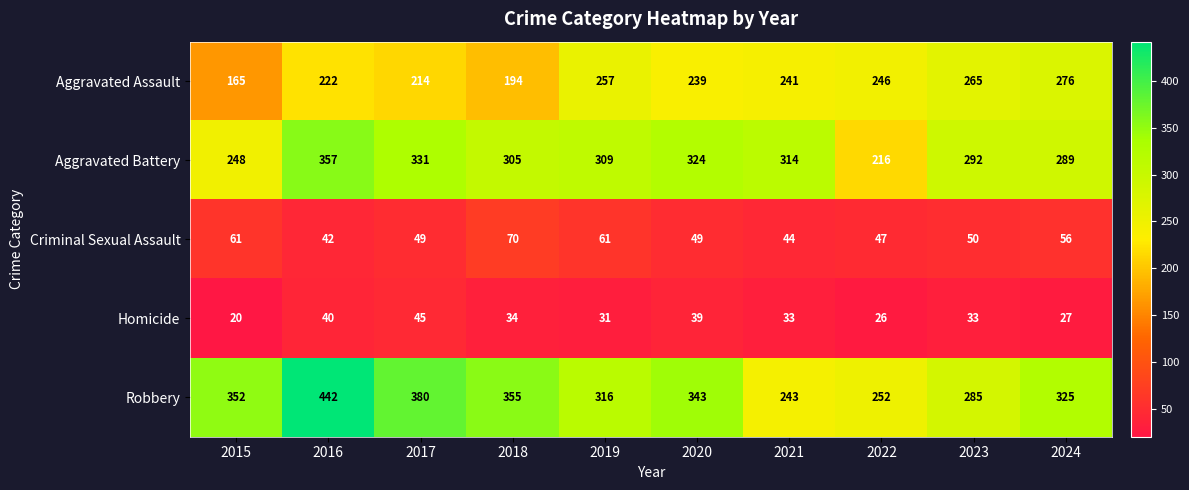

How many series are shown in this chart?

5